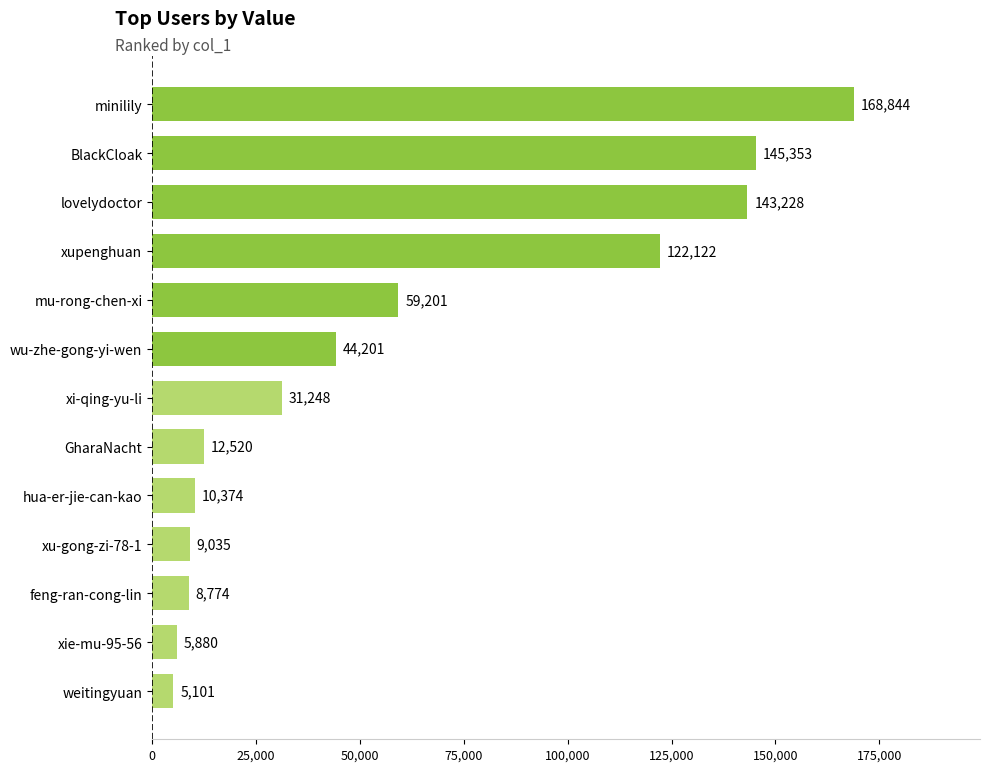

List the labels in order of value, smallest first.

weitingyuan, xie-mu-95-56, feng-ran-cong-lin, xu-gong-zi-78-1, hua-er-jie-can-kao, GharaNacht, xi-qing-yu-li, wu-zhe-gong-yi-wen, mu-rong-chen-xi, xupenghuan, lovelydoctor, BlackCloak, minilily